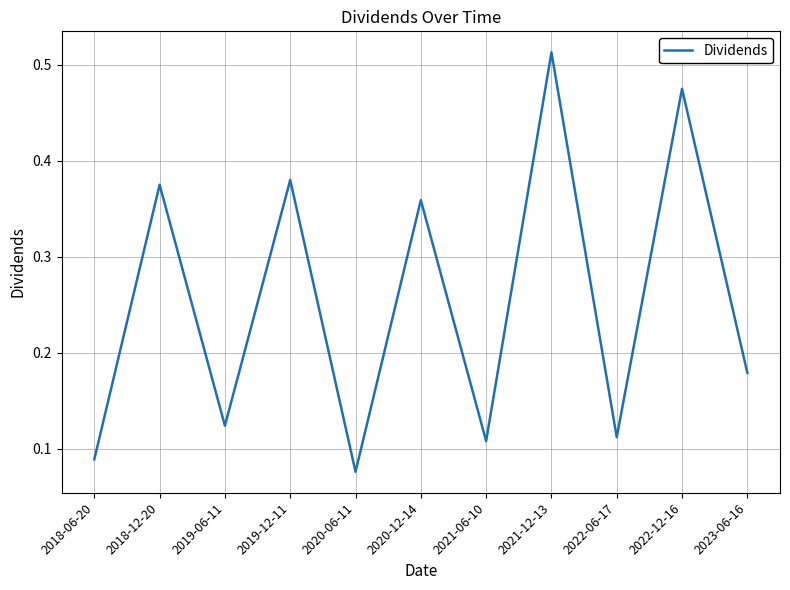

Rank the categories by value from highest to lowest.

2021-12-13, 2022-12-16, 2019-12-11, 2018-12-20, 2020-12-14, 2023-06-16, 2019-06-11, 2022-06-17, 2021-06-10, 2018-06-20, 2020-06-11